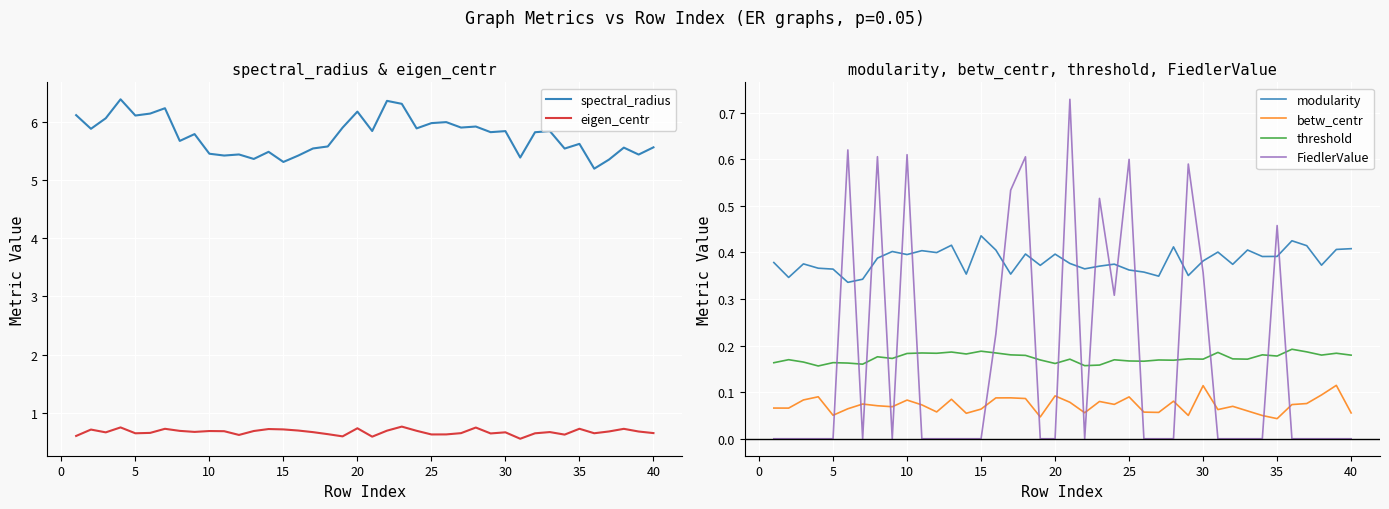

How many data points does each series have?

40